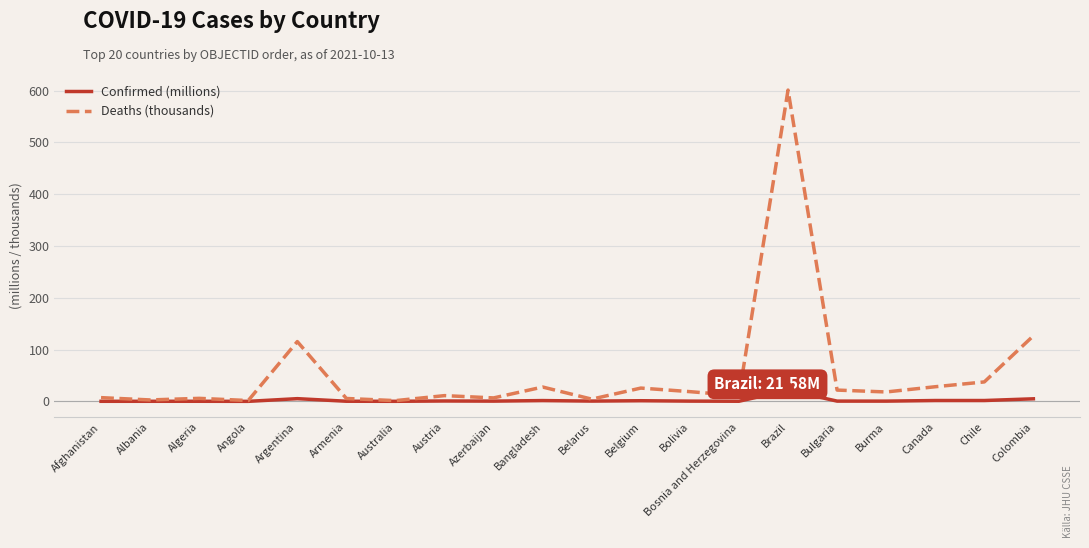

What position from the right is Austria?

13